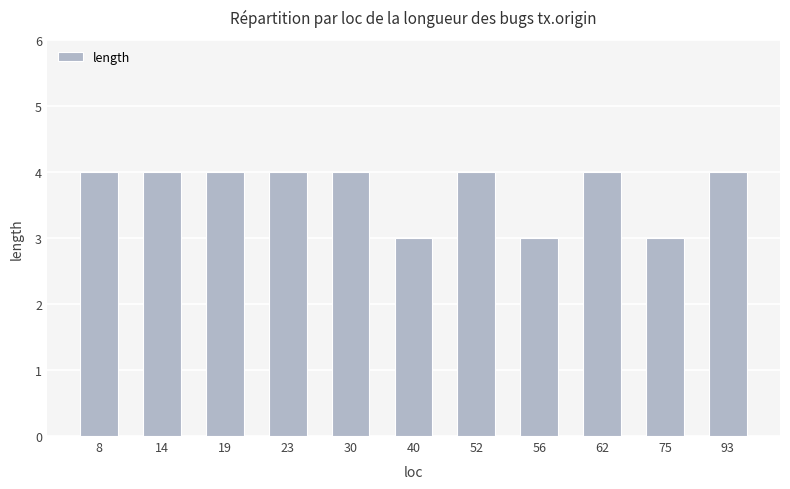

What is the value of the 5th bar from the left?

4